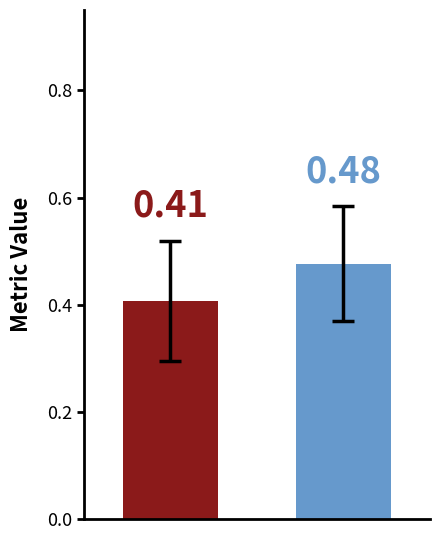

How many categories are shown in the chart?

1